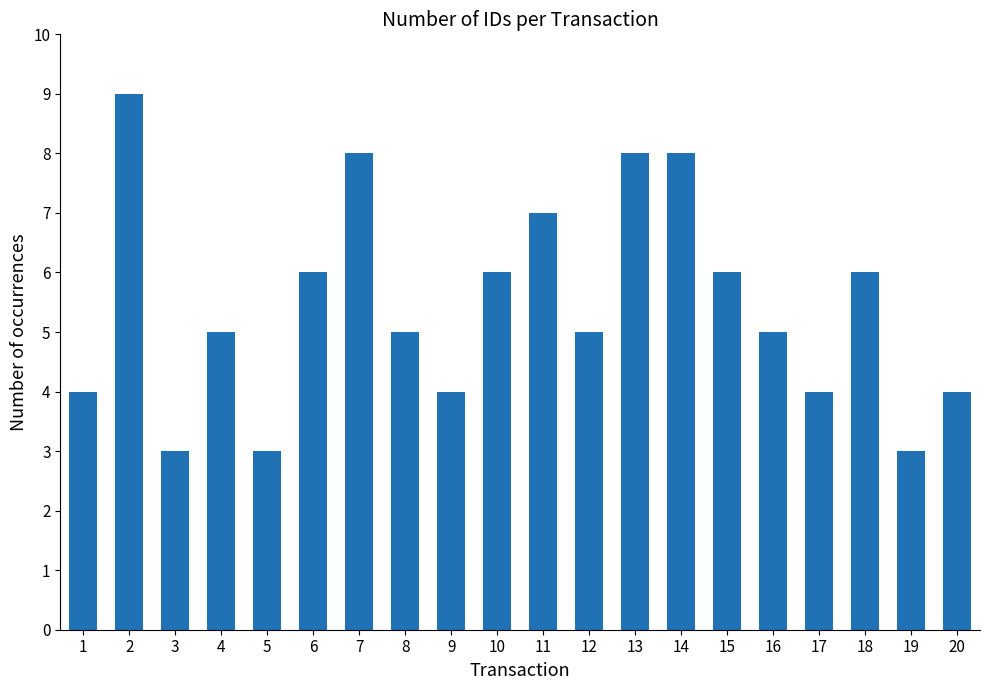

Which has a higher value, 2 or 16?

2